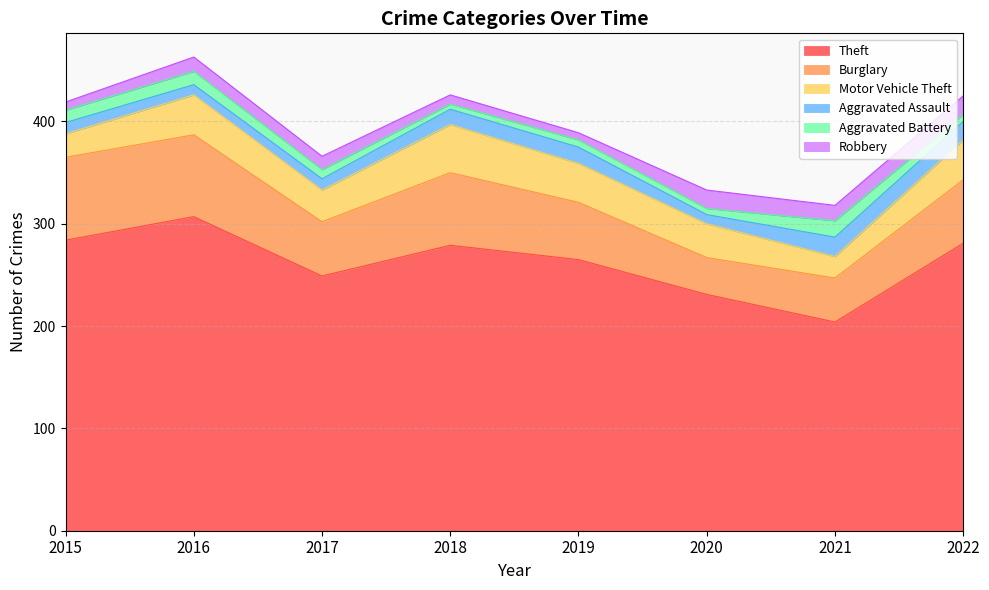

True or false: Aggravated Assault and Burglary intersect in this chart.

False